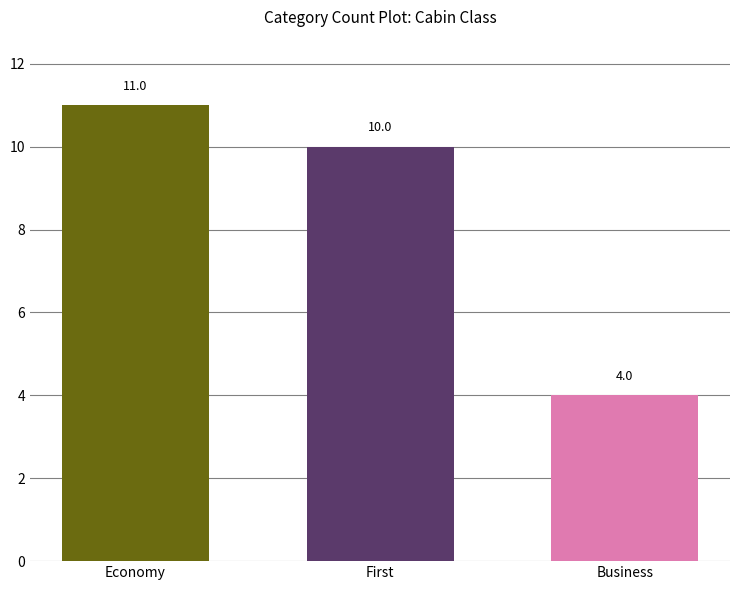

What is the greatest value displayed?

11